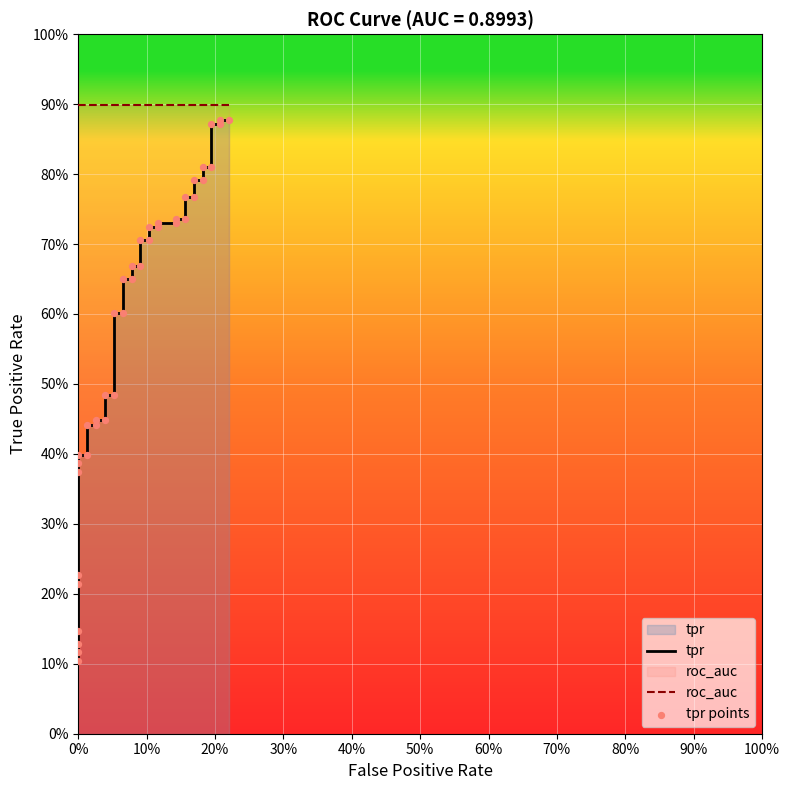

Which series reaches the maximum Y coordinate?

roc_auc